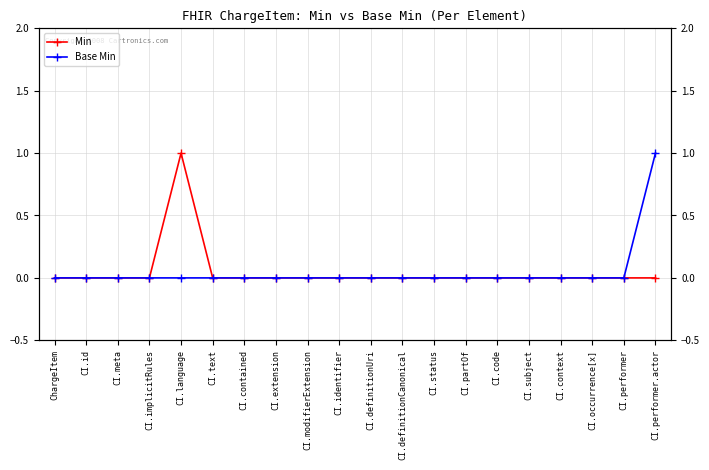

List the series in order of their peak value, lowest first.

Min, Base Min